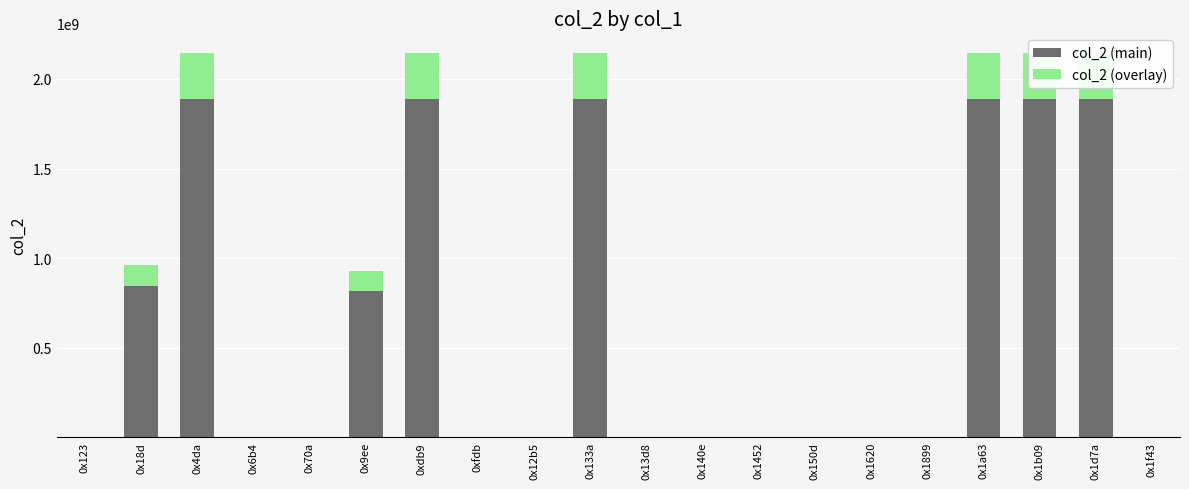

How many groups of bars are there?

20